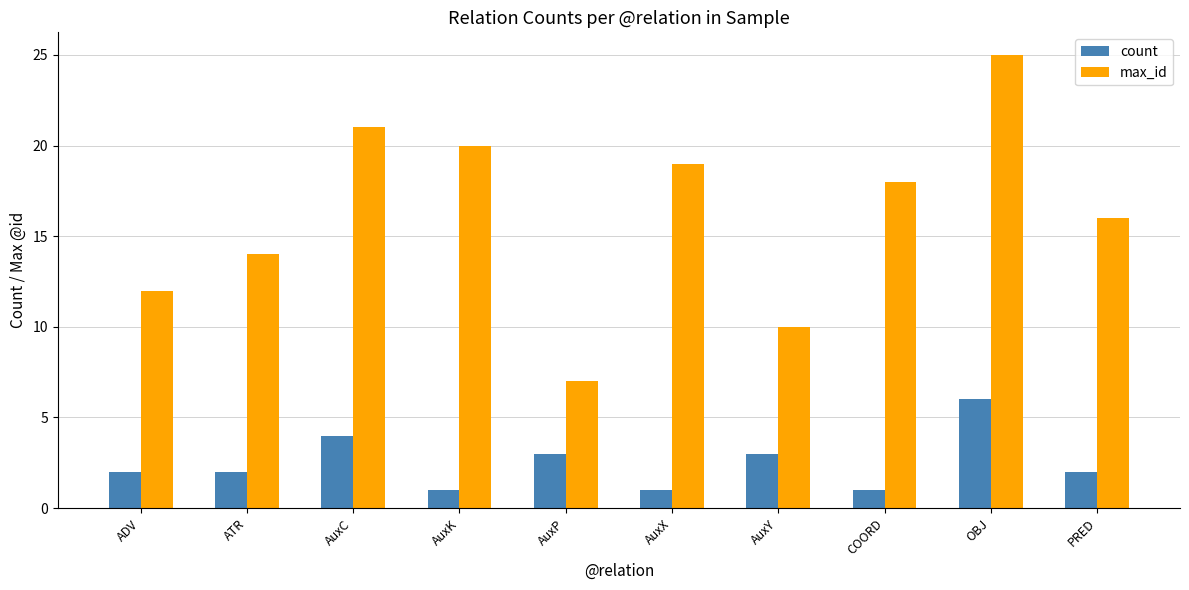

How many values in the max_id series are below 18?

5